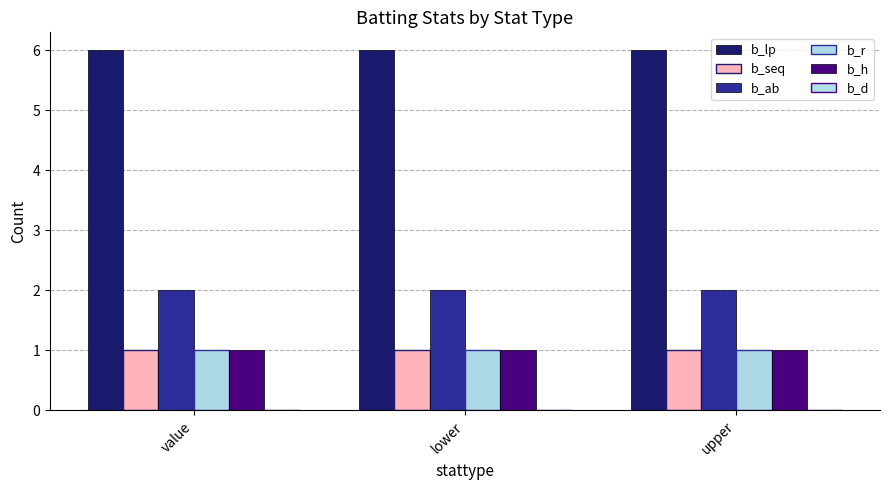

How many distinct data groups are displayed?

5